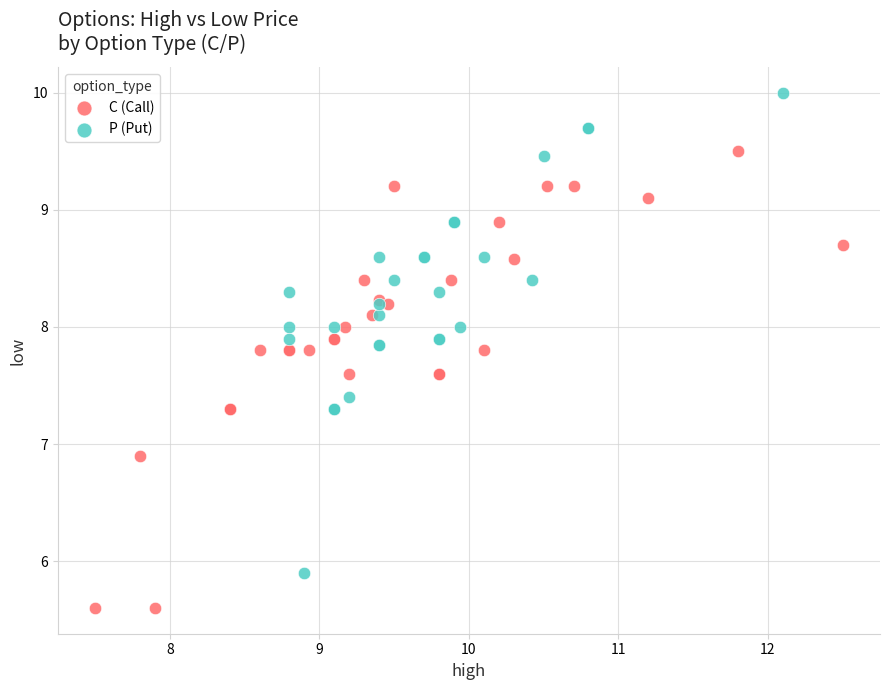

What are all the series names shown in the legend?

C (Call), P (Put)